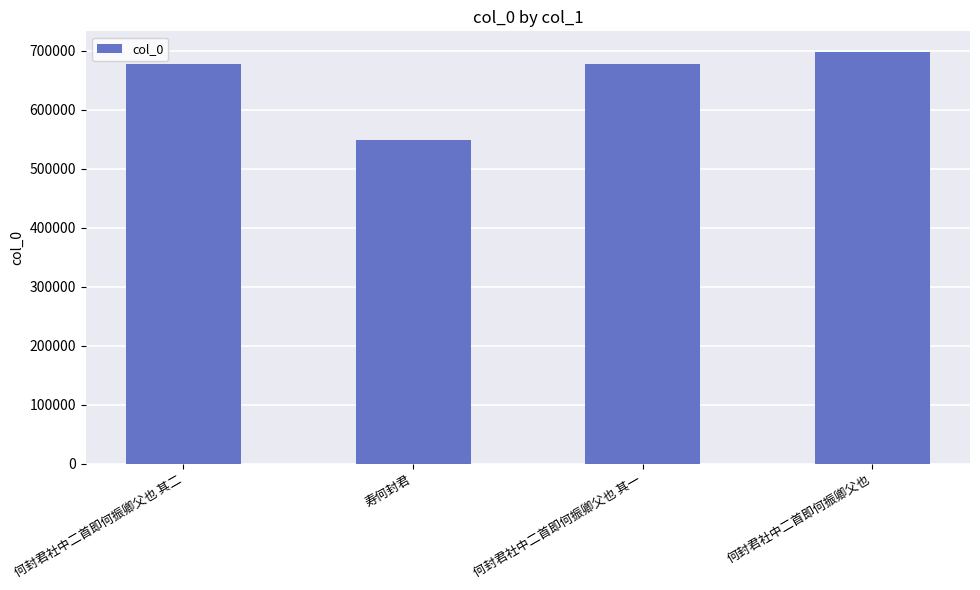

Approximately how many times larger is the value at 何封君社中二首即何振卿父也 其一 compared to 寿何封君?

1.2